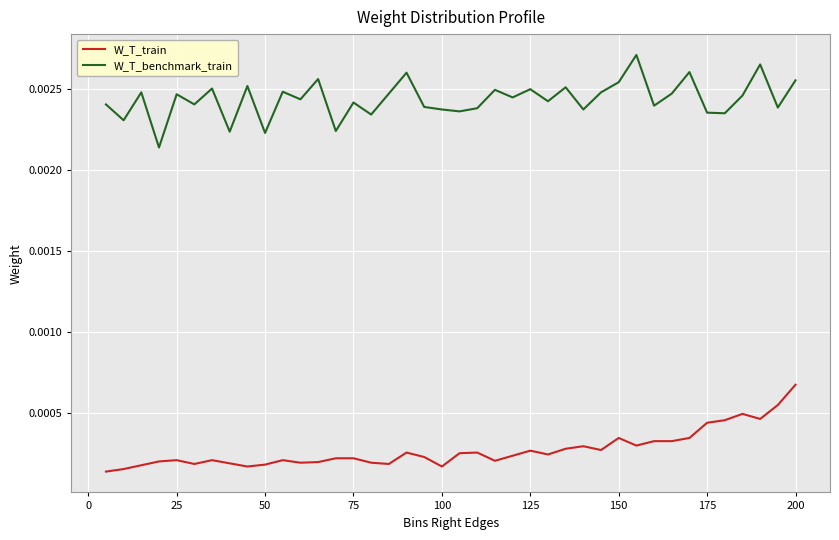

List the series in order of their overall mean, highest first.

W_T_benchmark_train, W_T_train